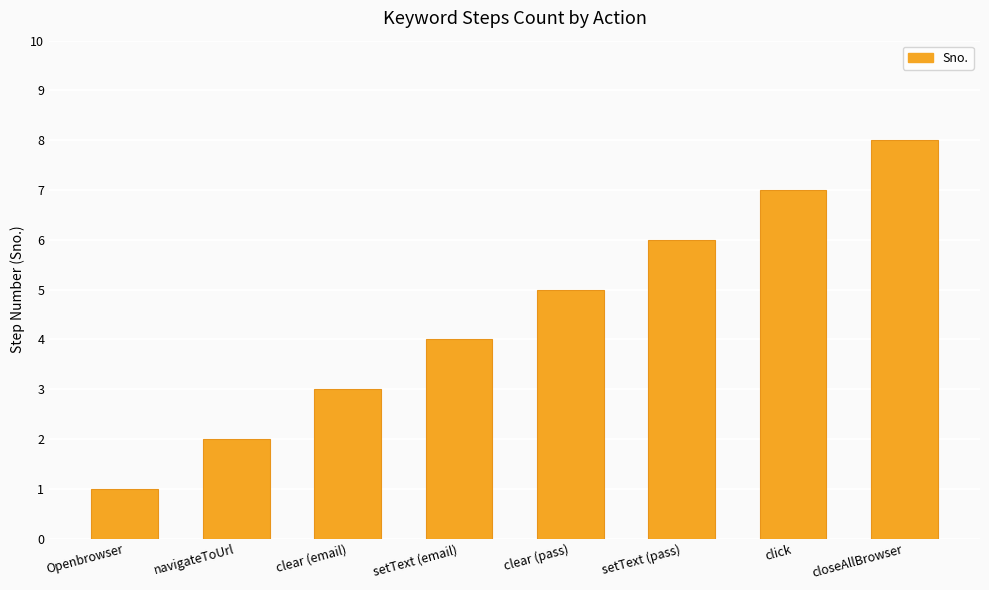

What is the difference between the maximum and second lowest values?

6